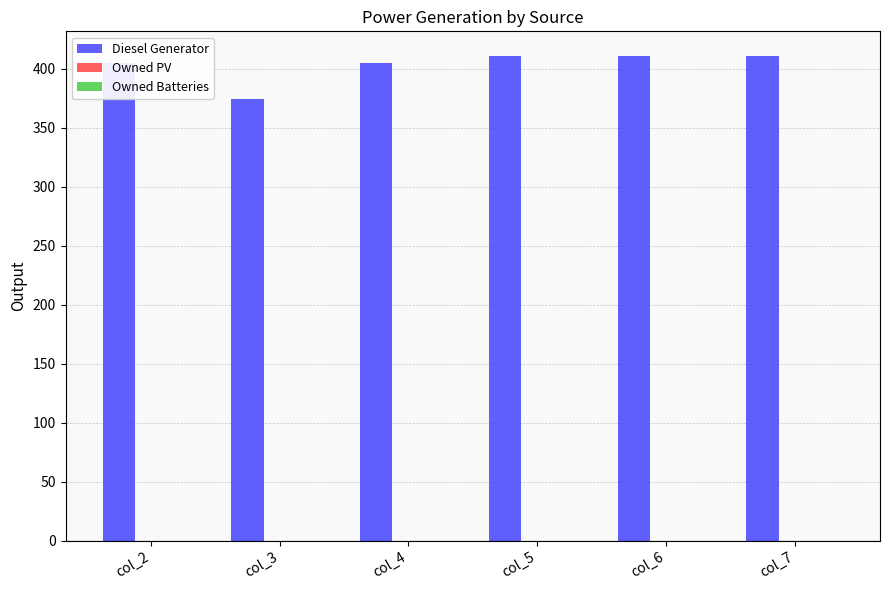

The value at col_4 is 236. True or false?

False